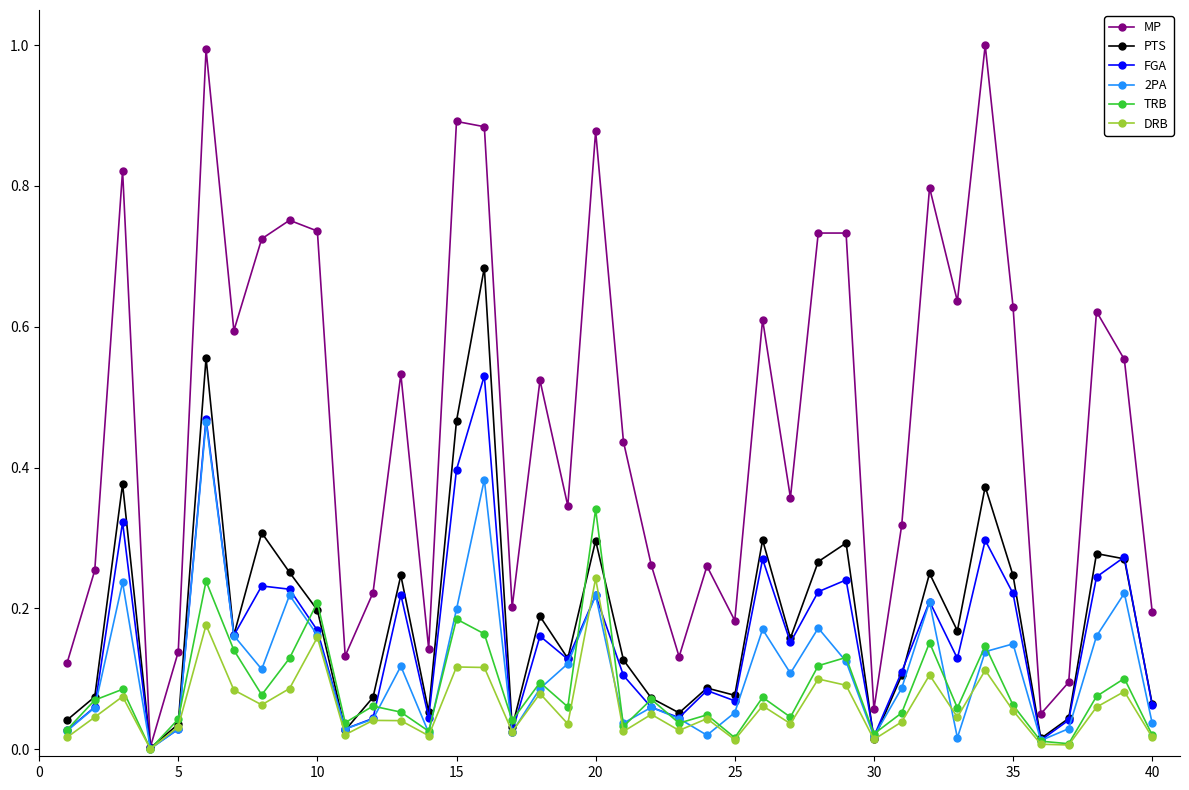

What are all the series names shown in the legend?

MP, PTS, FGA, 2PA, TRB, DRB